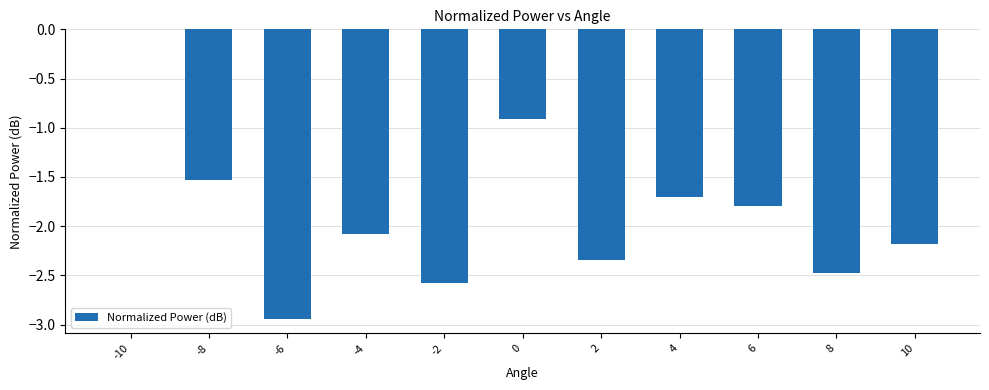

Are the bars horizontal?

No